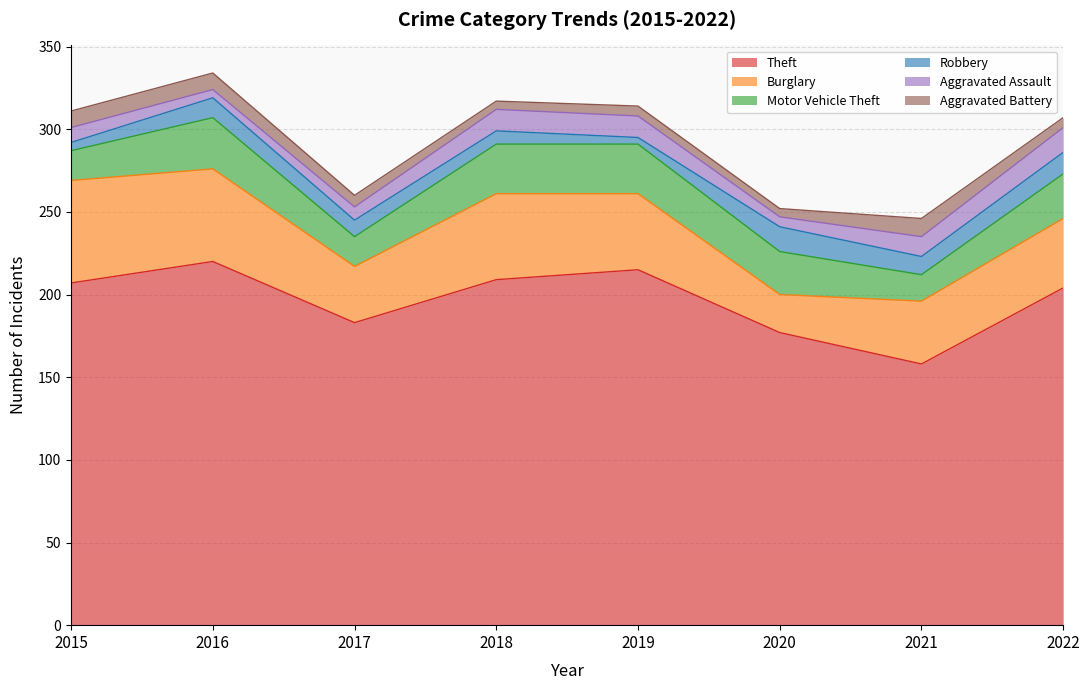

How many intersections are there between Robbery and Aggravated Assault?

4